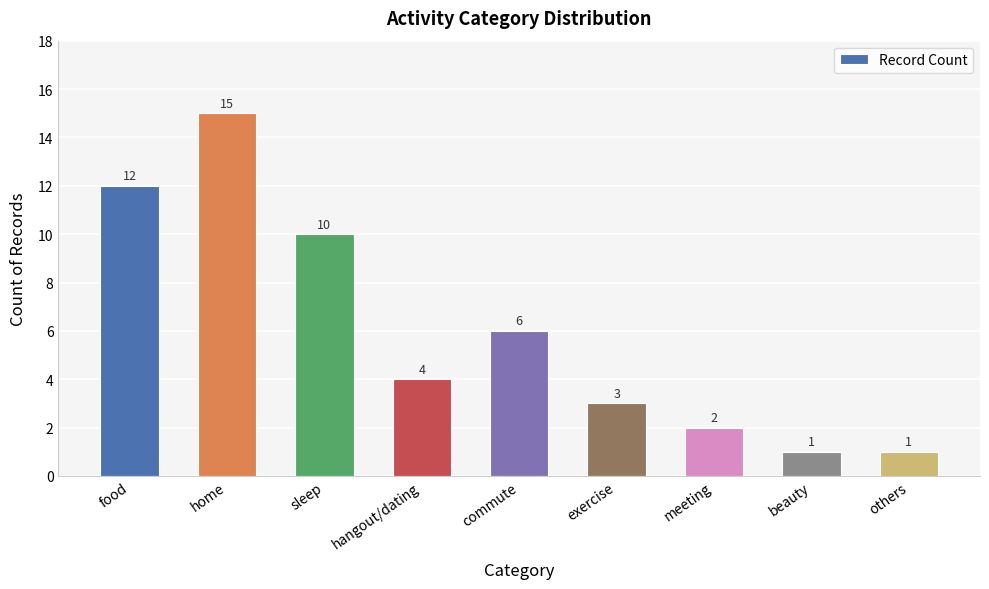

What is the difference between the values at exercise and sleep?

7